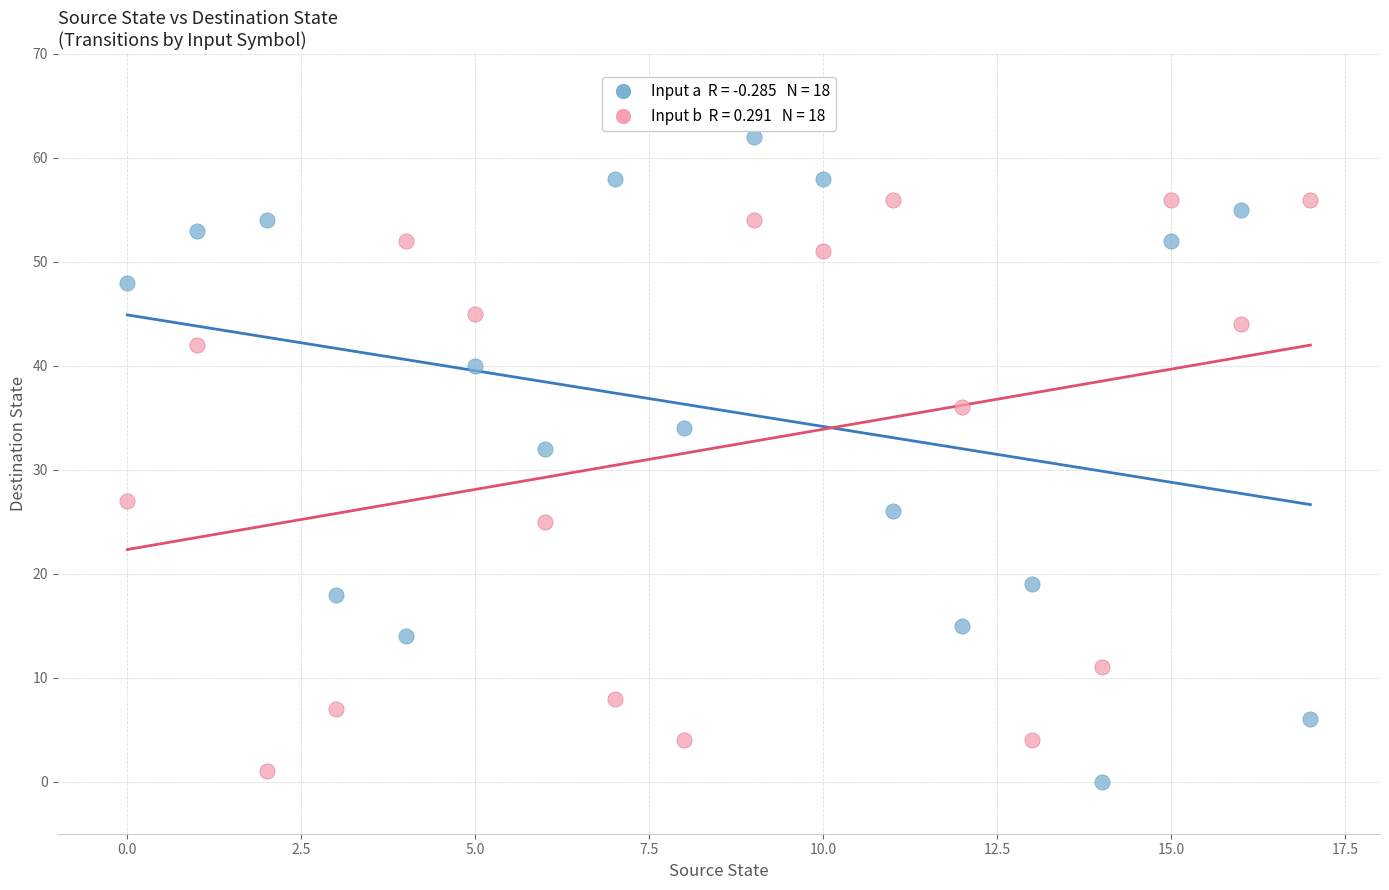

Across all data points, what is the range of Y values (max minus min)?

62